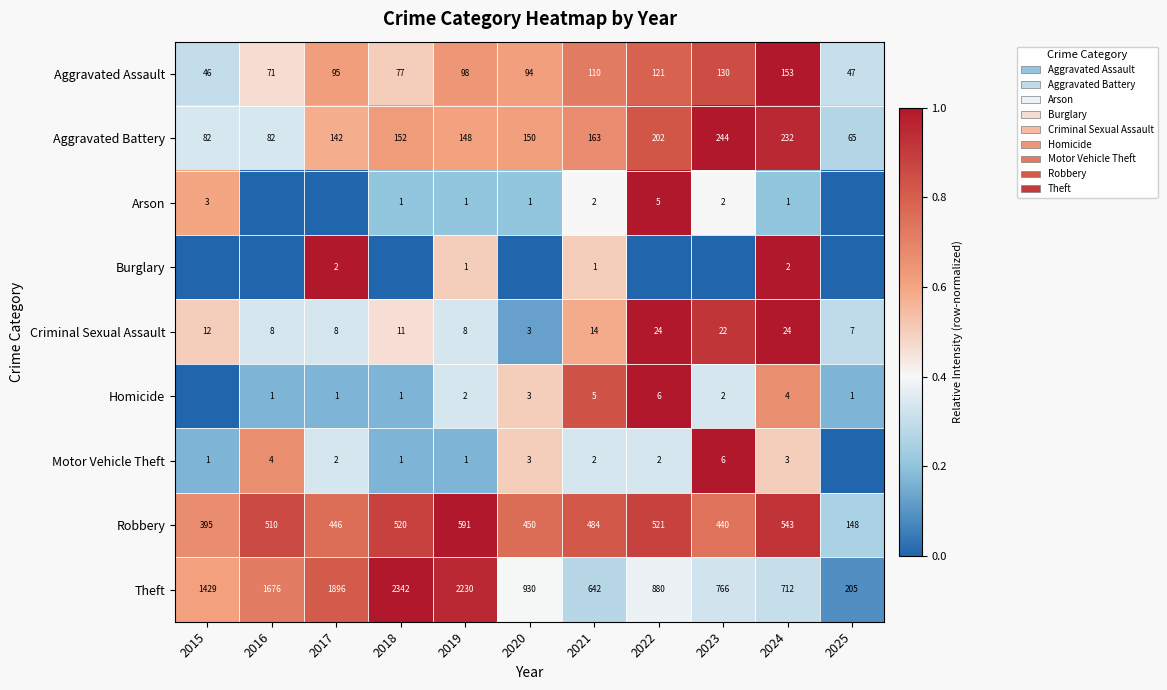

Which has a higher value, 2025 or 2021?

2021